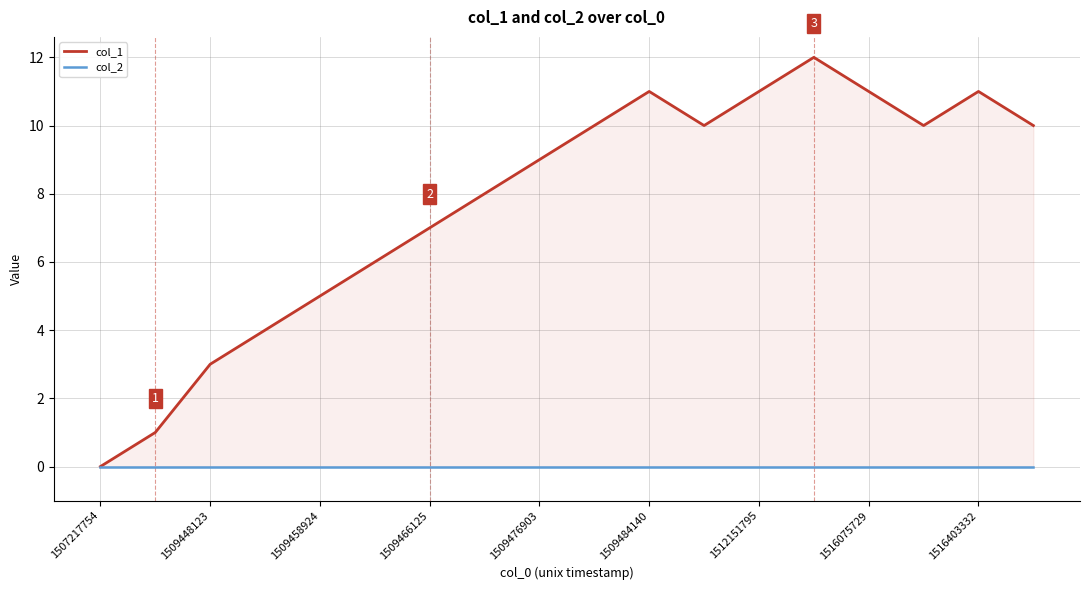

Which has a higher value, 1509458924 or 9?

9